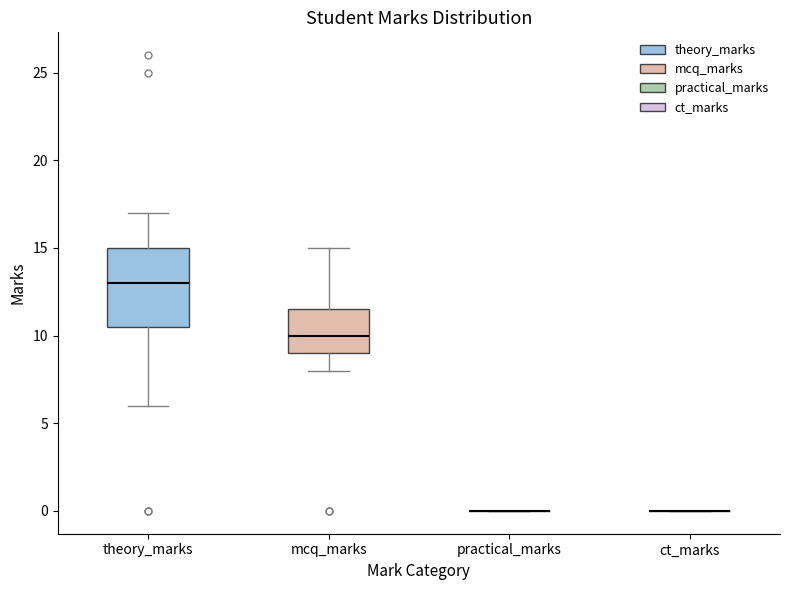

Reading left to right, transcribe this box plot: for each box, give where its median line is, the range the box spans, and where its two whiskers end, as read against the y-axis. The values are not printed on the chart, so give them approximately, as read against the axis.

theory_marks: median 13.0, box 10.5 to 15.0, whiskers 6.0 to 17.0
mcq_marks: median 10.0, box 9.0 to 11.5, whiskers 8.0 to 15.0
practical_marks: box collapsed to a line at 0.0, whiskers 0.0 to 0.0
ct_marks: box collapsed to a line at 0.0, whiskers 0.0 to 0.0